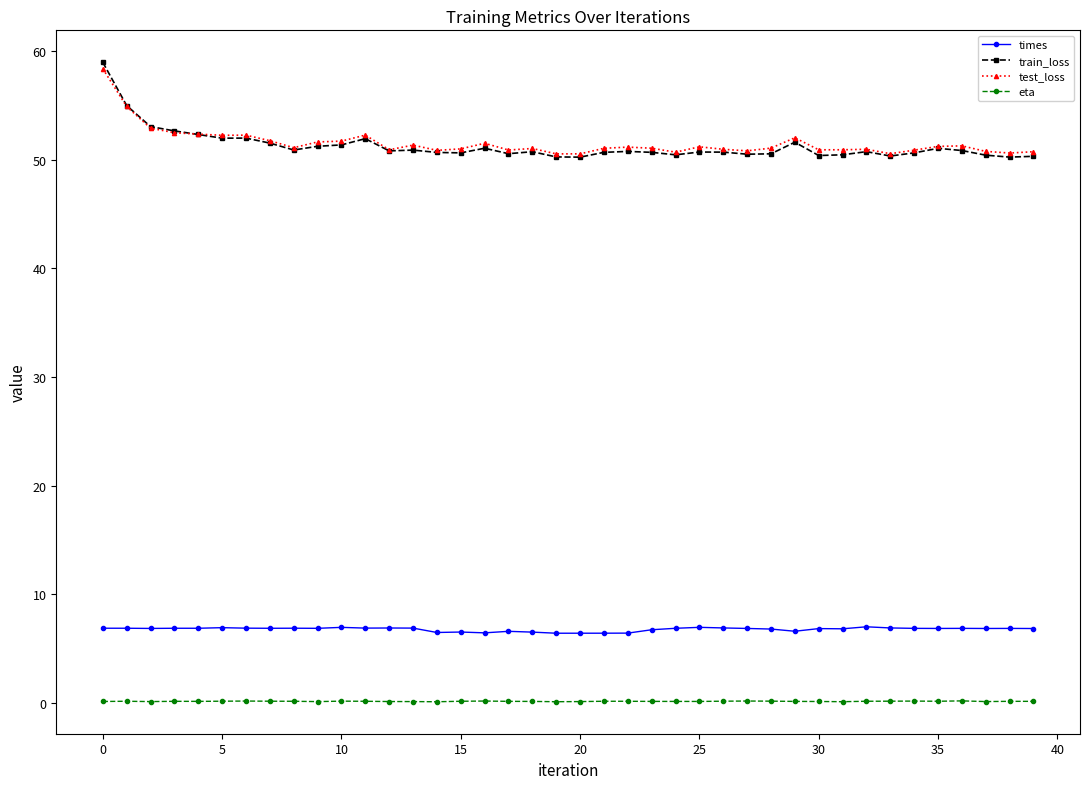

At how many categories does at least one series exceed 32?

40